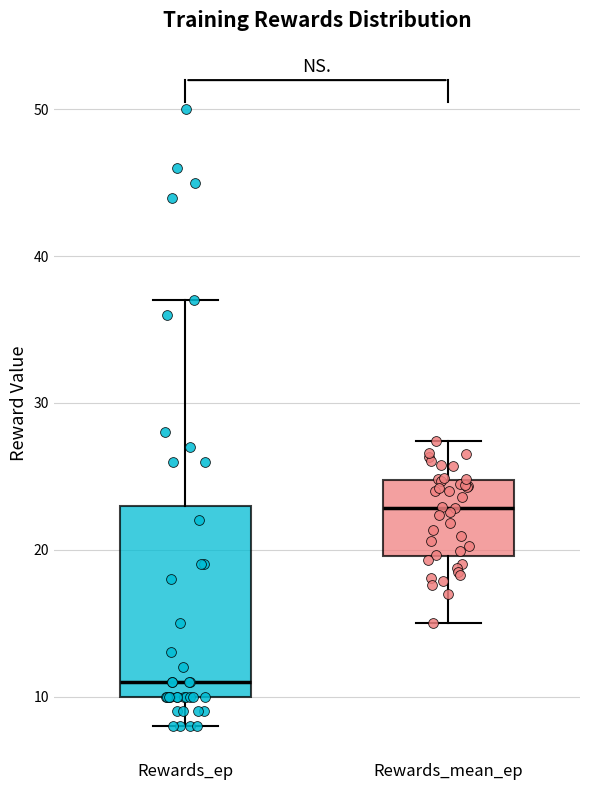

Where is the lower edge of the box for Rewards_mean_ep on the y-axis? The values are not printed on the chart, so give them approximately, as read against the axis.

20